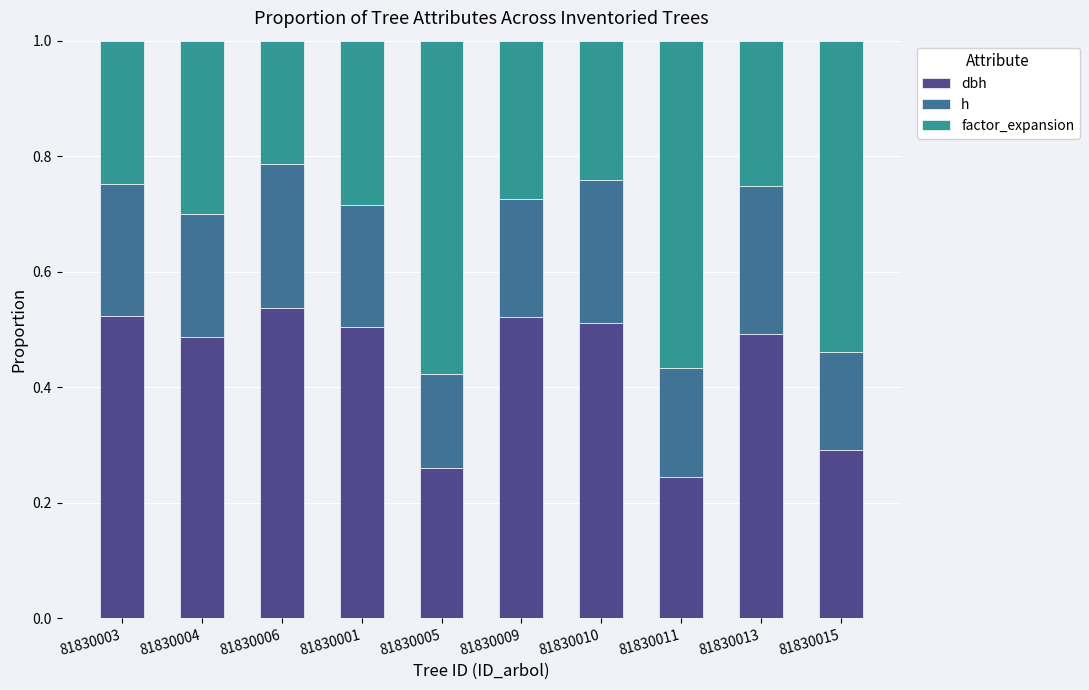

The h series shows 0.3 at 81830011. True or false?

False